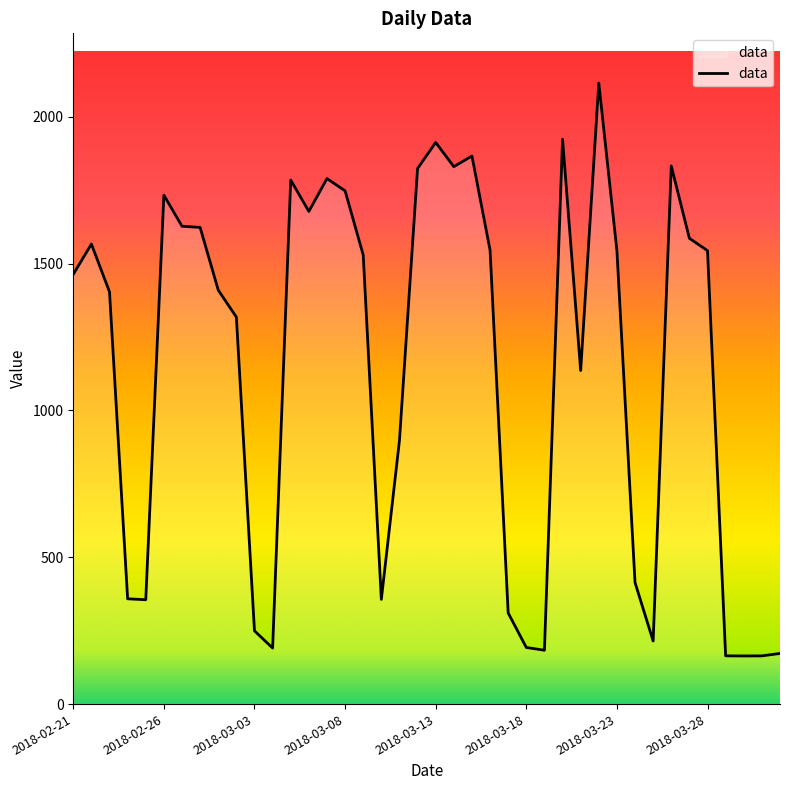

How many lines are shown in the chart?

1